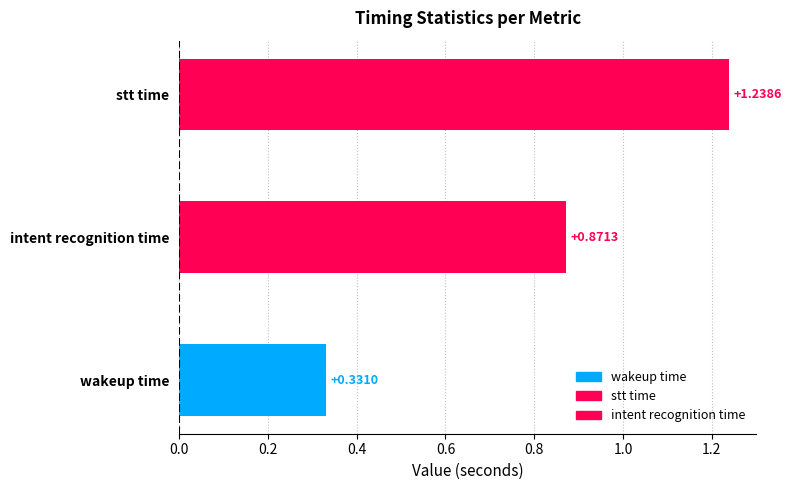

Reading right to left, transcribe all the data shown in this chart.

wakeup_time: max=0.6	75%=0.4	50%=0.3	25%=0.3	min=0.1	std=0.1	mean=0.3
stt_time: max=1.7	75%=1.4	50%=1.3	25%=1.1	min=0.7	std=0.2	mean=1.2
intent_recognition_time: max=0.9	75%=0.9	50%=0.9	25%=0.9	min=0.8	std=0.0	mean=0.9